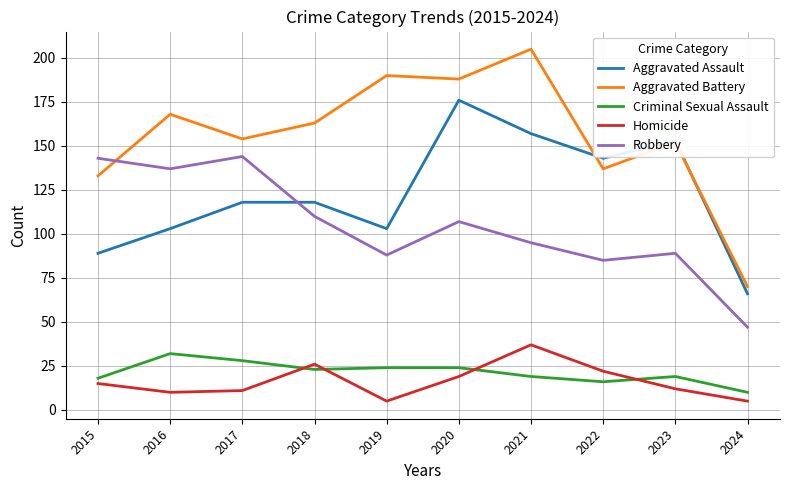

What is the minimum value shown in the chart?

5